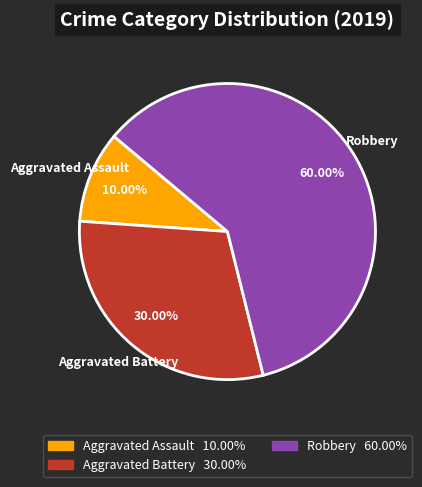

Is it true that Aggravated Assault is 10% of the pie?

True